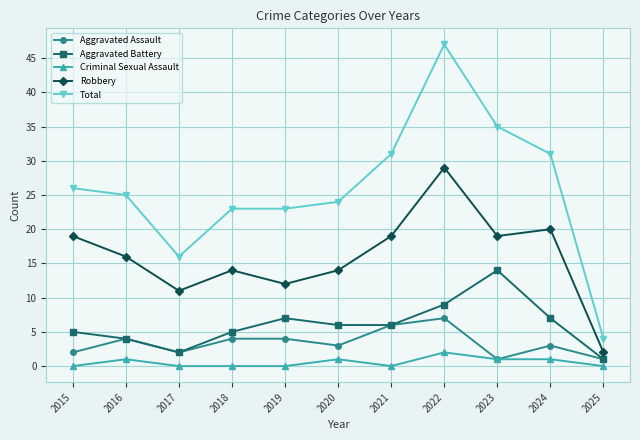

Reading right to left, list all the values displayed in this chart.

Aggravated Assault: 2025=1	2024=3	2023=1	2022=7	2021=6	2020=3	2019=4	2018=4	2017=2	2016=4	2015=2
Aggravated Battery: 2025=1	2024=7	2023=14	2022=9	2021=6	2020=6	2019=7	2018=5	2017=2	2016=4	2015=5
Criminal Sexual Assault: 2025=0	2024=1	2023=1	2022=2	2021=0	2020=1	2019=0	2018=0	2017=0	2016=1	2015=0
Robbery: 2025=2	2024=20	2023=19	2022=29	2021=19	2020=14	2019=12	2018=14	2017=11	2016=16	2015=19
Total: 2025=4	2024=31	2023=35	2022=47	2021=31	2020=24	2019=23	2018=23	2017=16	2016=25	2015=26